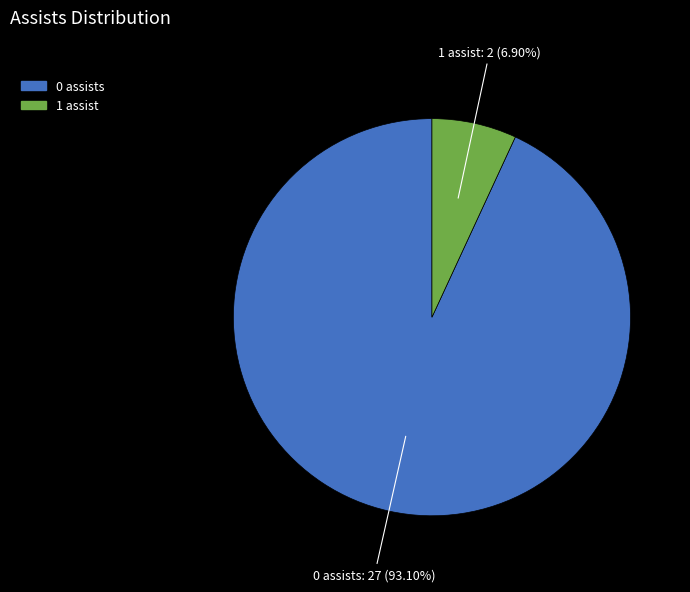

Is there a majority slice in this chart?

Yes